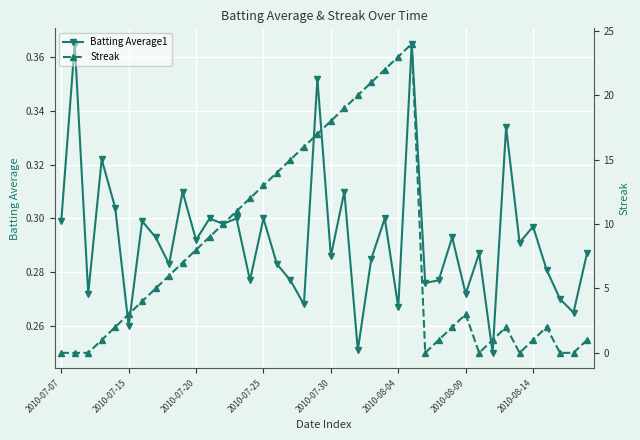

Between 29 and 31, which series saw the biggest shift?

Streak